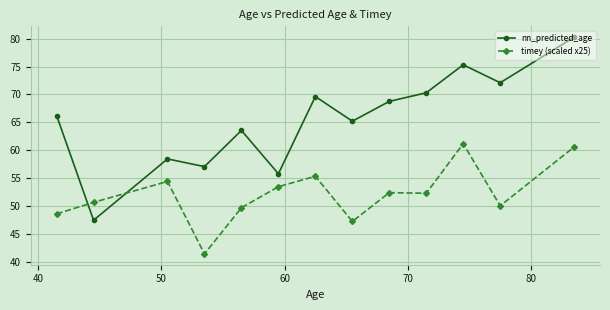

Does the chart have visible grid lines?

Yes